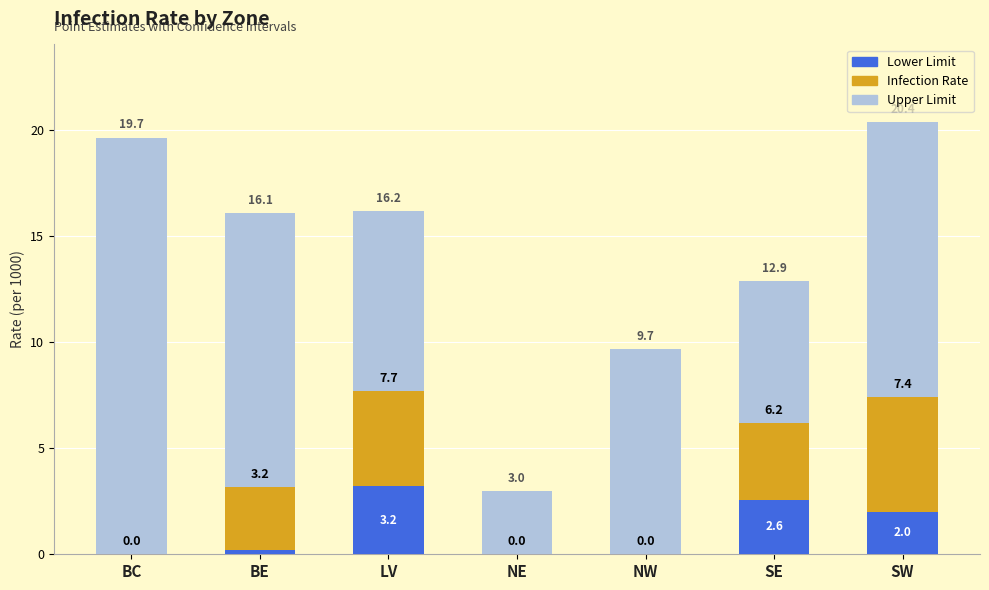

Is it true that Lower Limit equals 0.0 at NE?

True